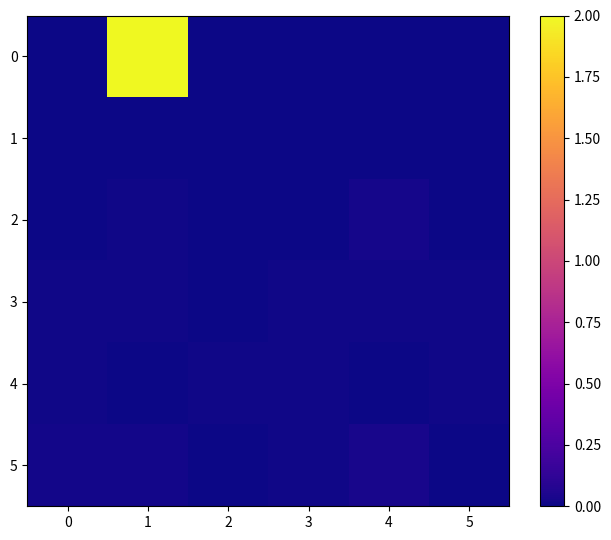

Reading left to right, extract all data points from this chart.

0: 0=0.0	1=2.0	2=0.0	3=0.0	4=0.0	5=0.0
1: 0=0.0	1=0.0	2=0.0	3=0.0	4=0.0	5=0.0
2: 0=0.0	1=0.0	2=0.0	3=0.0	4=0.0	5=0.0
3: 0=0.0	1=0.0	2=0.0	3=0.0	4=0.0	5=0.0
4: 0=0.0	1=0.0	2=0.0	3=0.0	4=0.0	5=0.0
5: 0=0.0	1=0.0	2=0.0	3=0.0	4=0.0	5=0.0